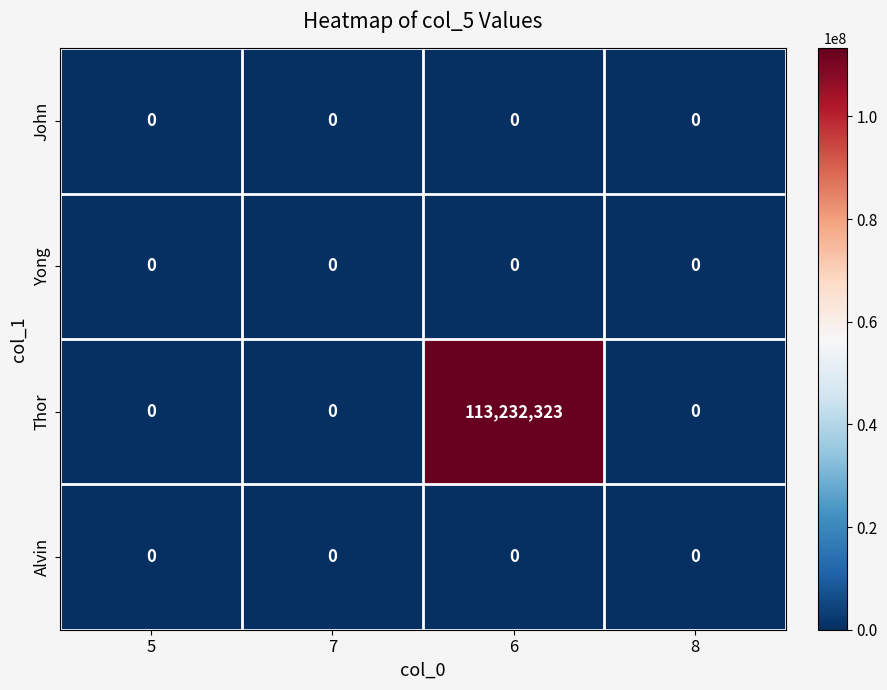

Reading left to right, list all the values displayed in this chart.

John: 0	0	0	0
Yong: 0	0	0	0
Thor: 0	0	113232323	0
Alvin: 0	0	0	0